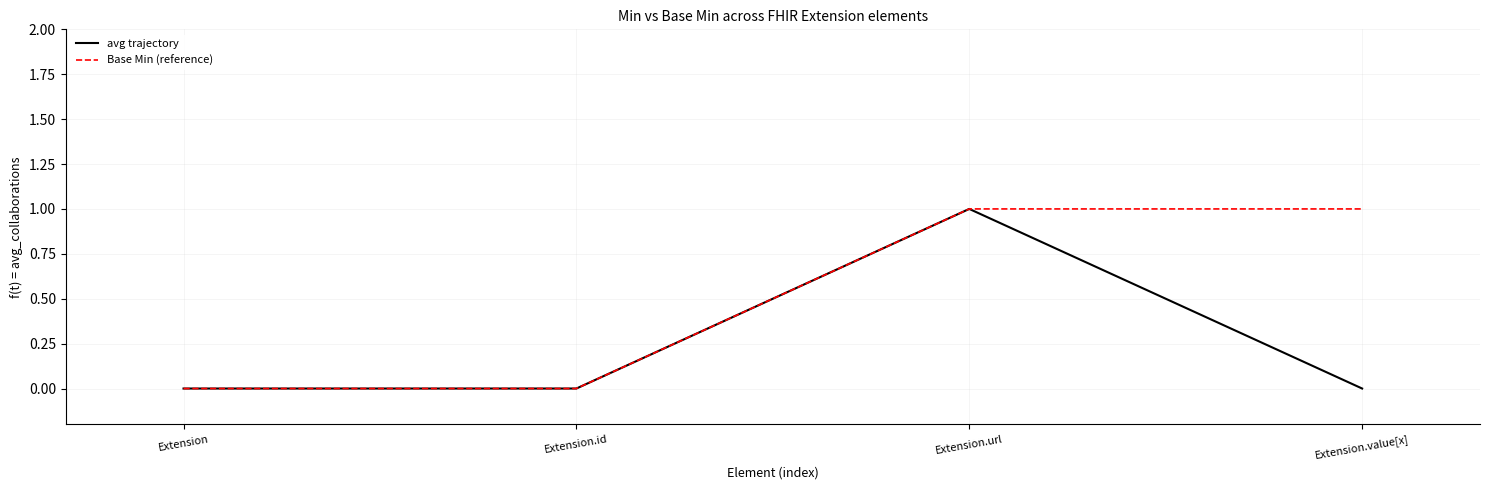

In avg trajectory, how many points are higher than both neighbors (excluding endpoints)?

1